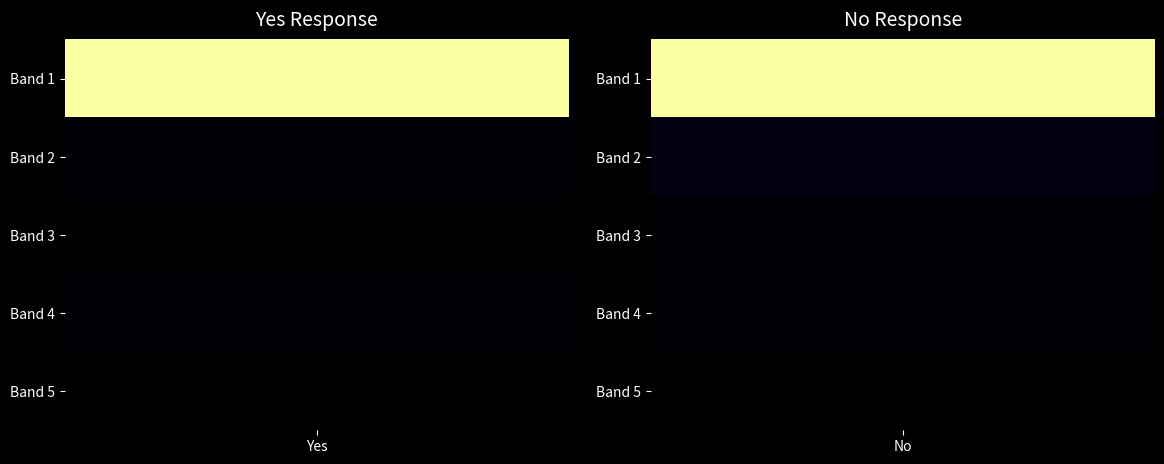

At which category is the sum across all series the highest?

No